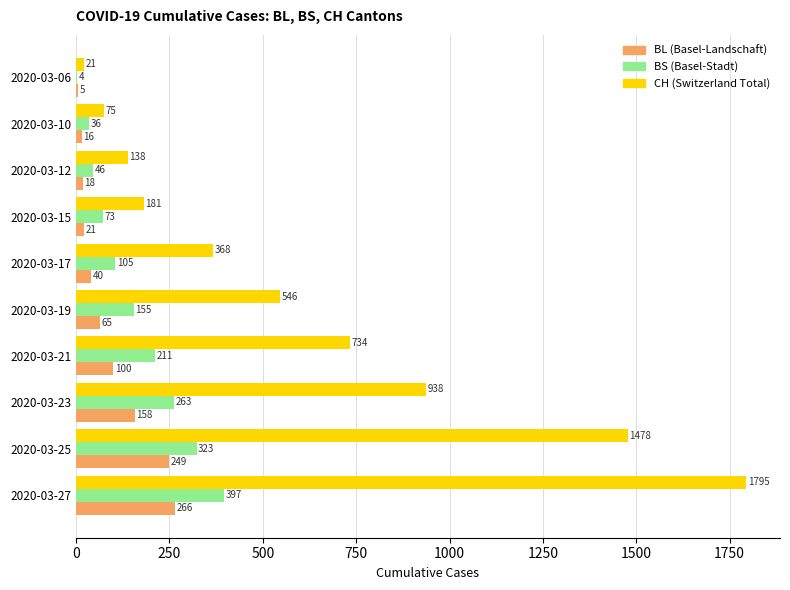

At which category is the sum across all series the highest?

2020-03-27